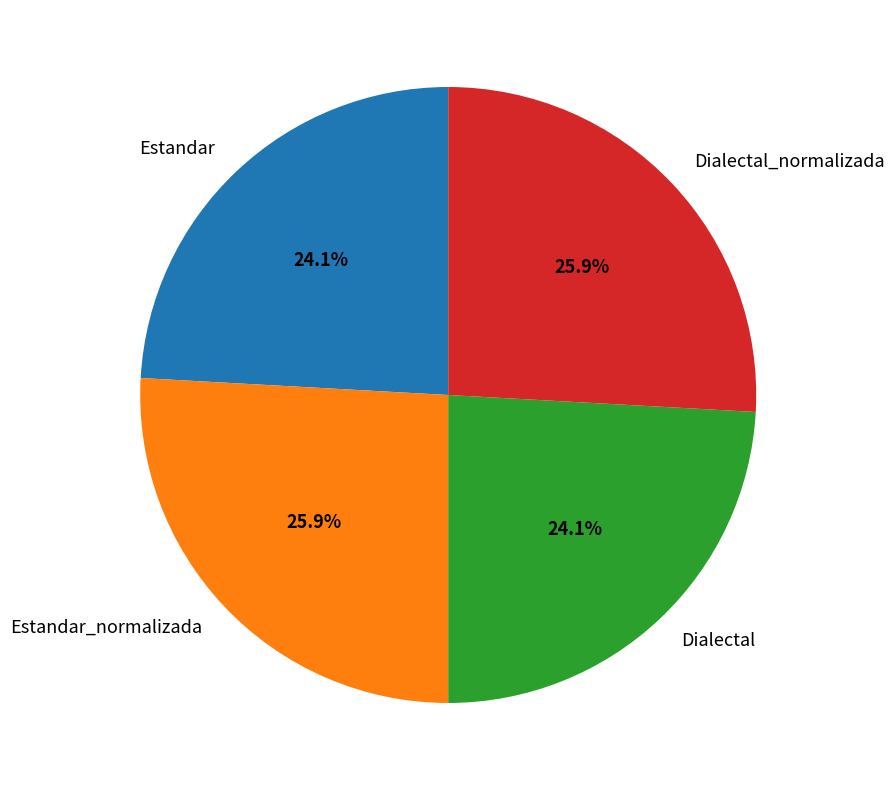

To the nearest percent, what is the difference between the largest and smallest slice percentages?

2%